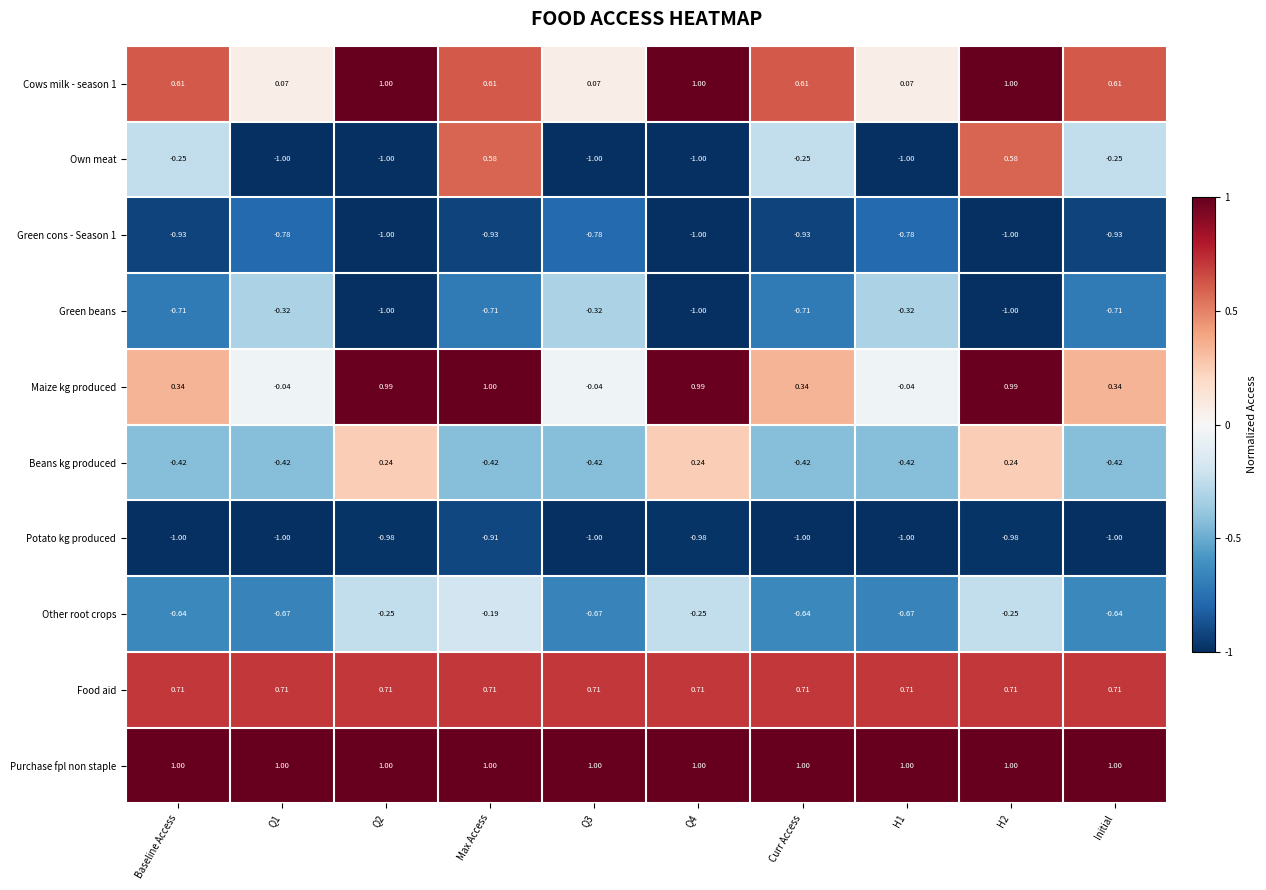

Between Baseline Access and H1, which series saw the biggest shift?

Own meat